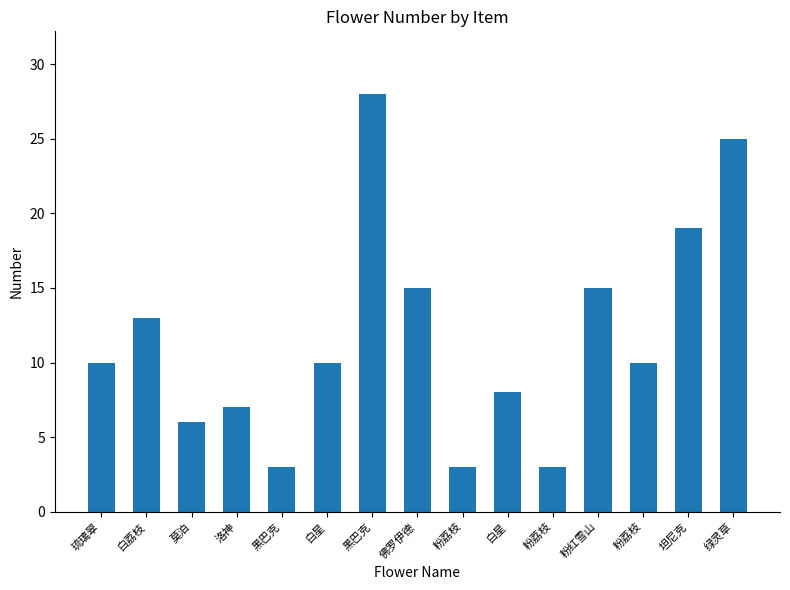

How many bars are there in total?

15